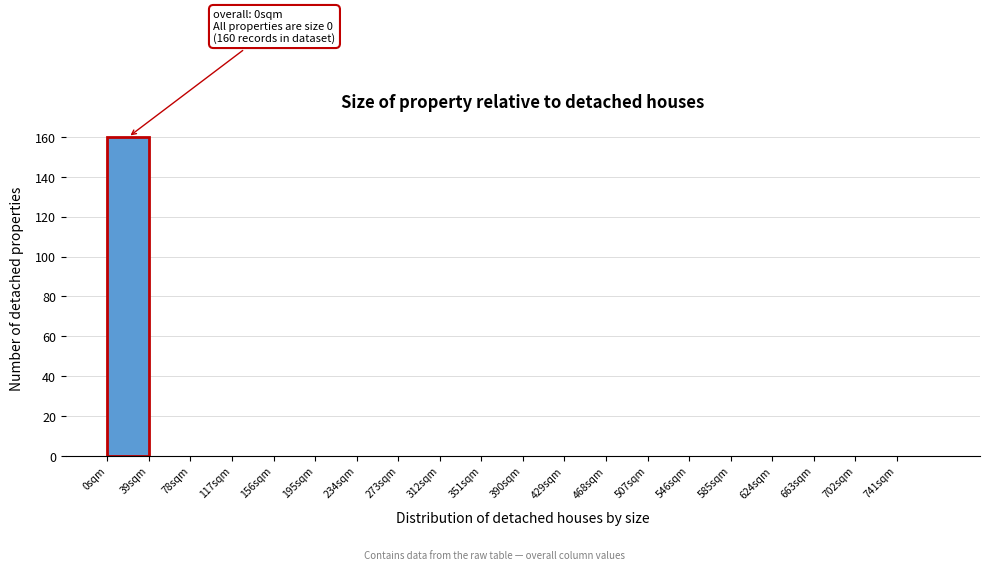

Which range on the x-axis has the tallest bar?

0 to 39